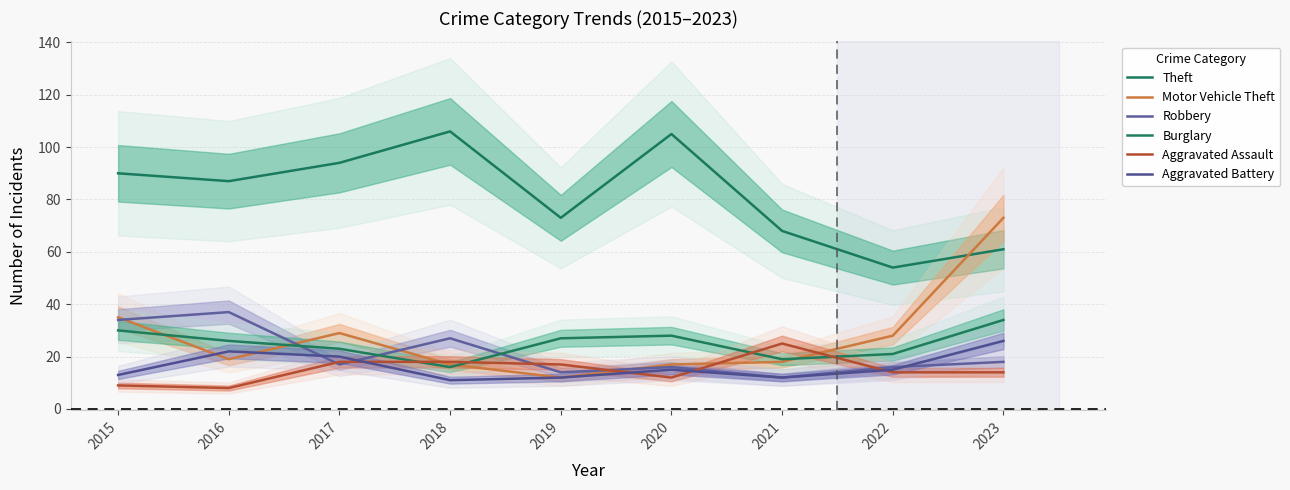

True or false: Theft and Motor Vehicle Theft intersect in this chart.

True